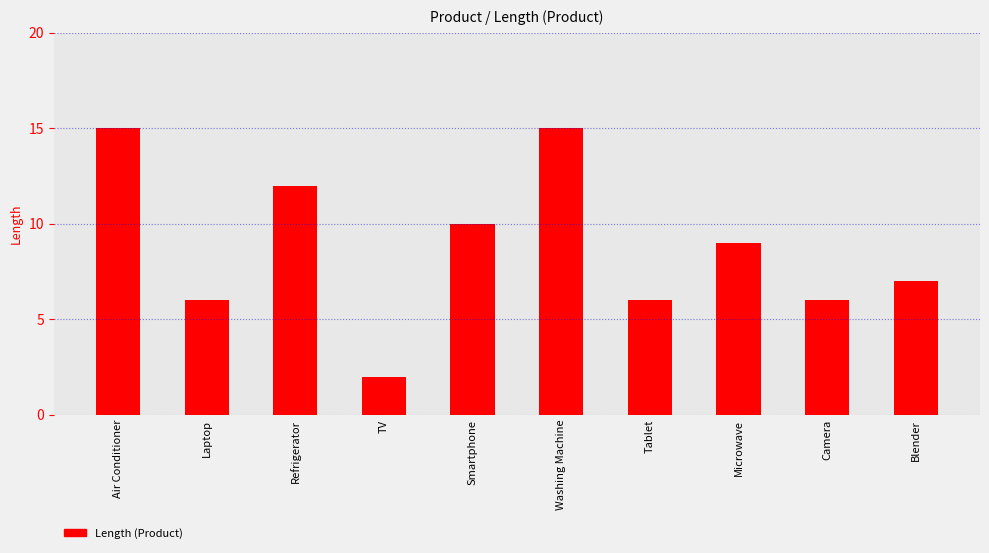

How many data points are less than 9?

5